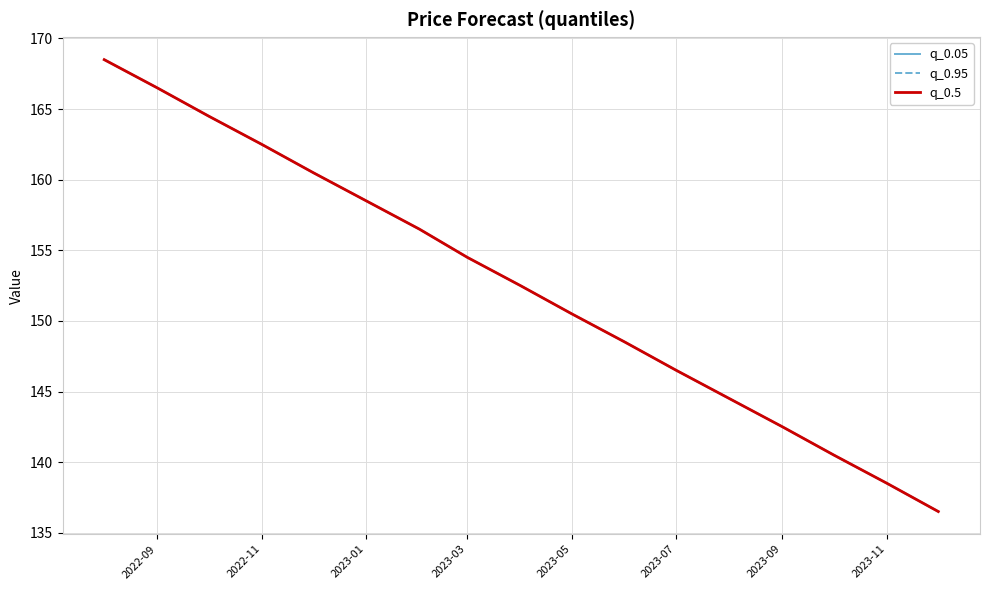

The q_0.05 series shows 156.5 at 2023-09. True or false?

True